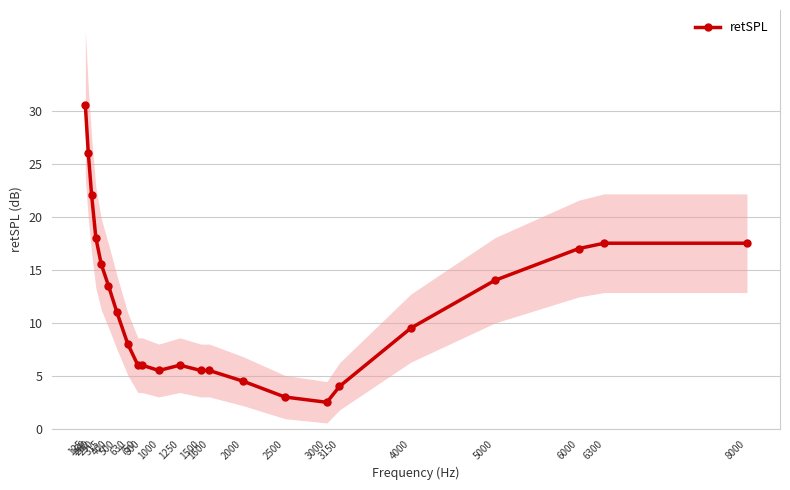

Which label corresponds to the largest value in the chart?

125